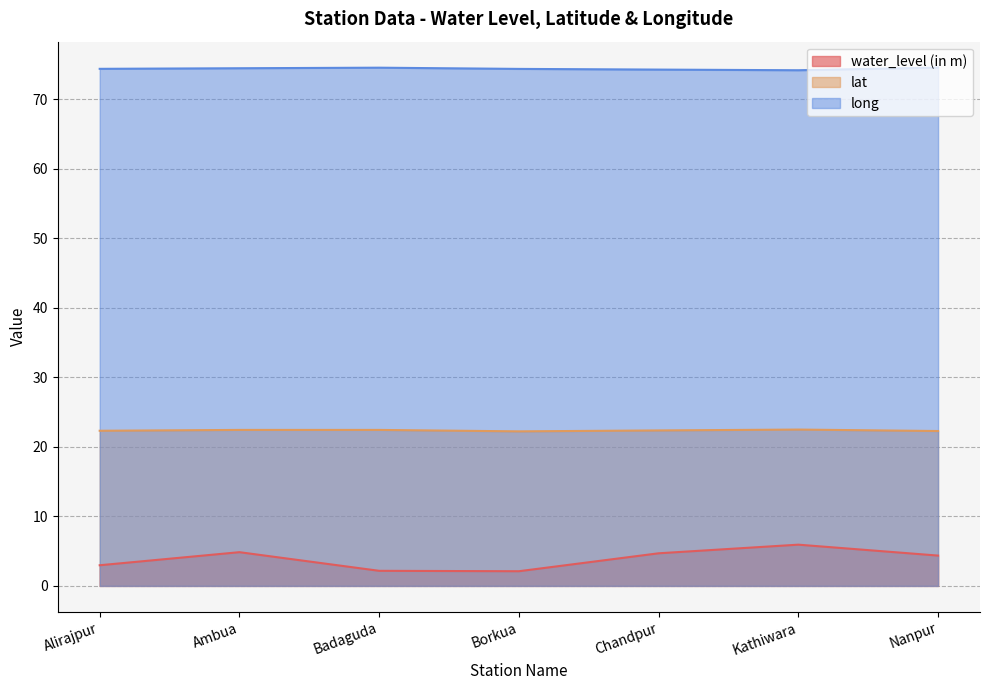

What is the sum of all long values?

520.6